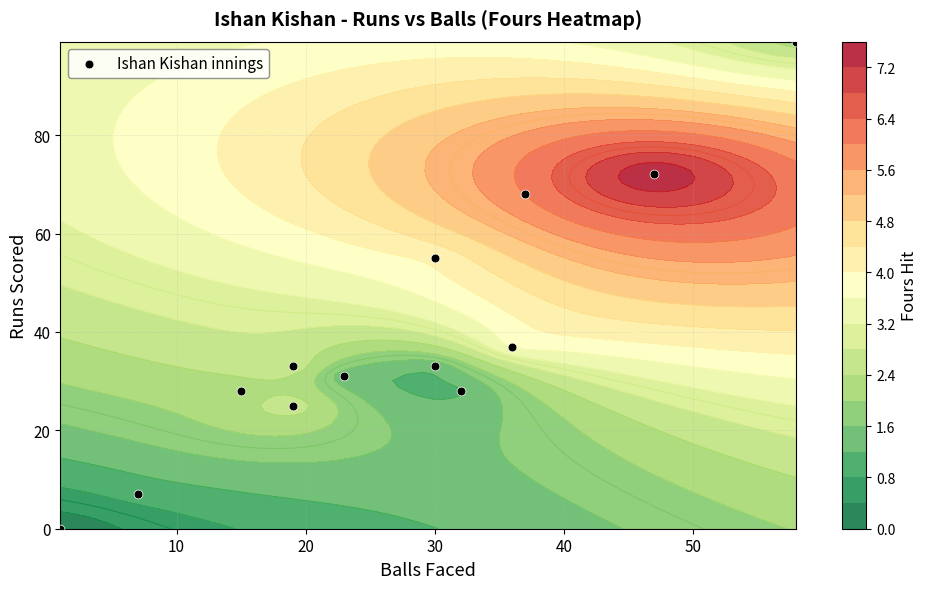

What is the average value?

40